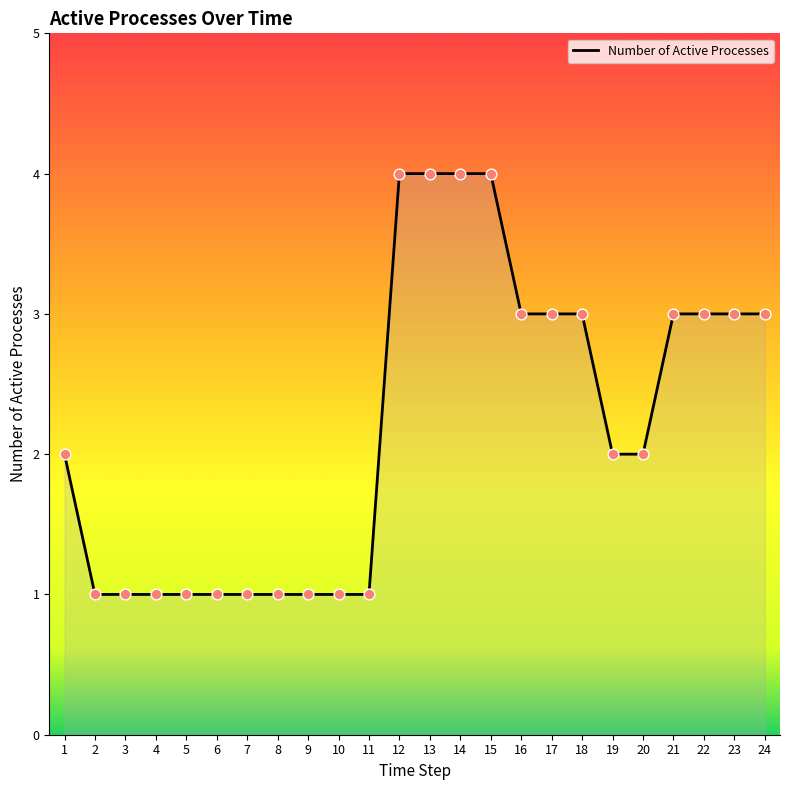

What is the change in value from 6 to 22?

+2